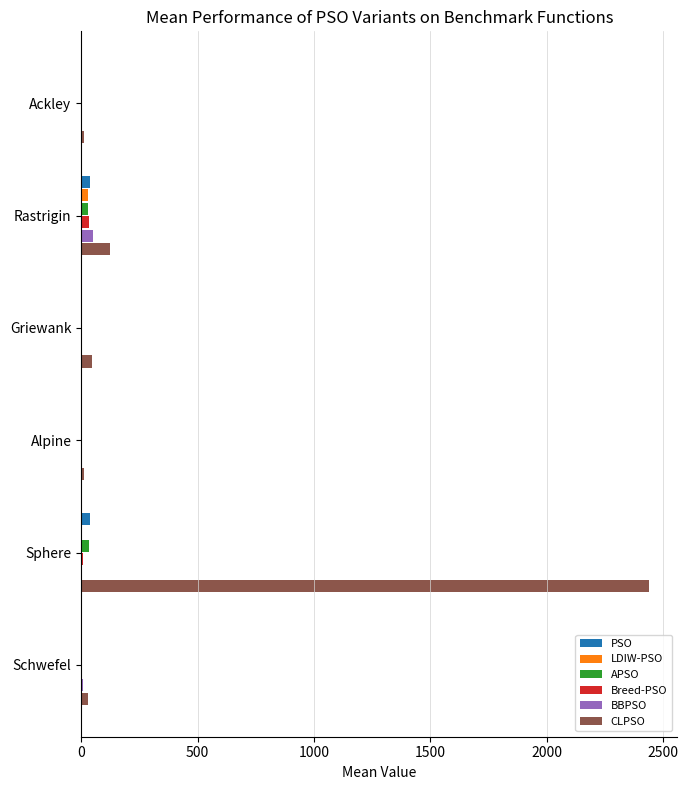

Which series has the largest total across all categories?

CLPSO